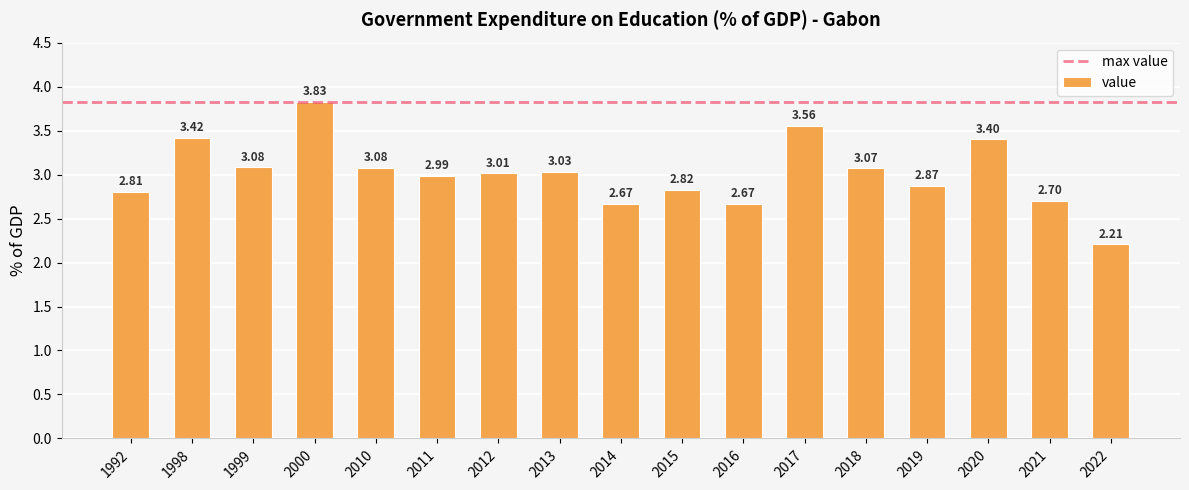

Which category has the lowest value across all series?

2022